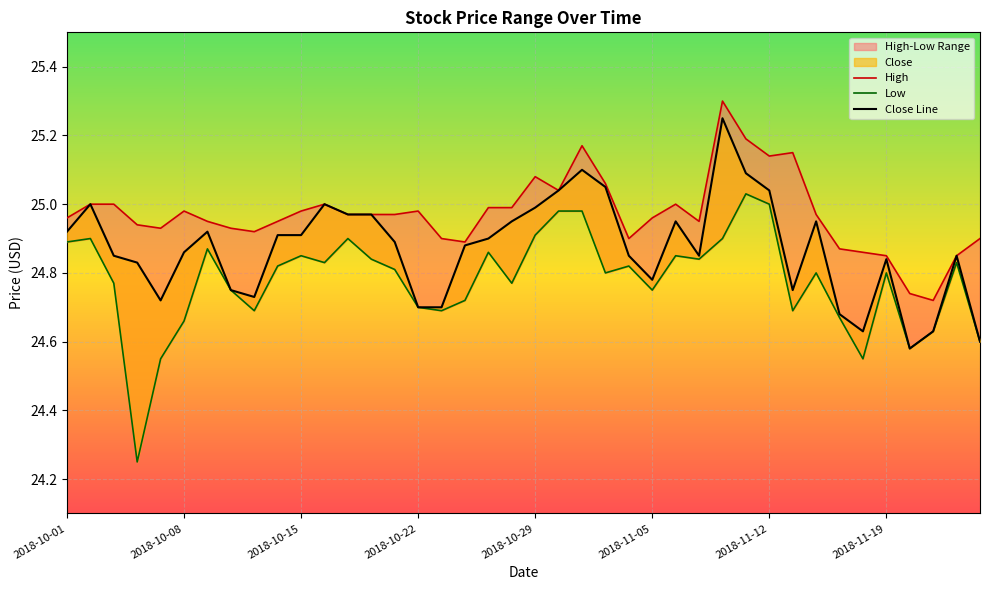

Read the Close Line value at 16.

24.7